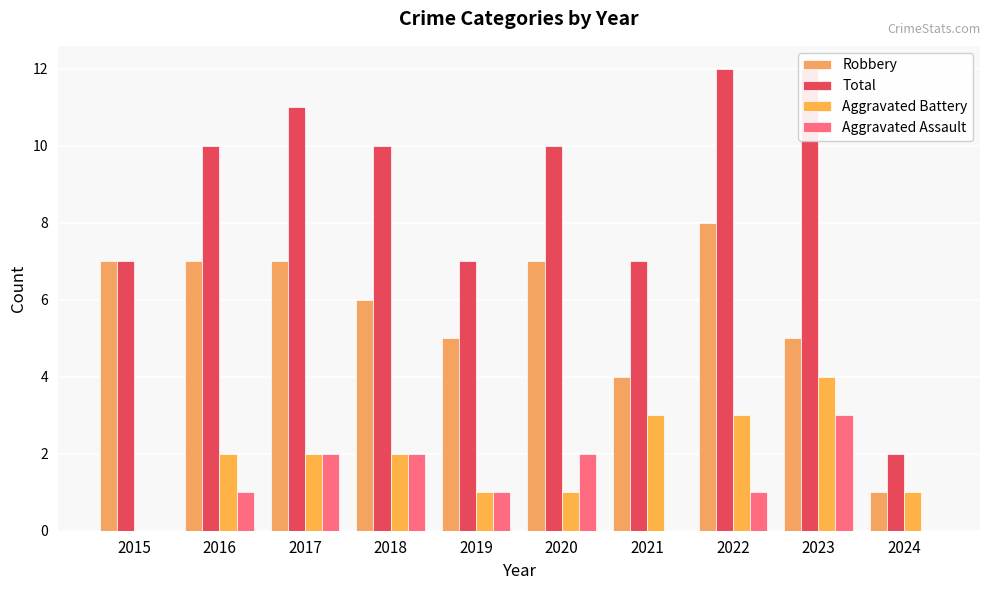

Is it true that Total equals 7 at 2021?

True